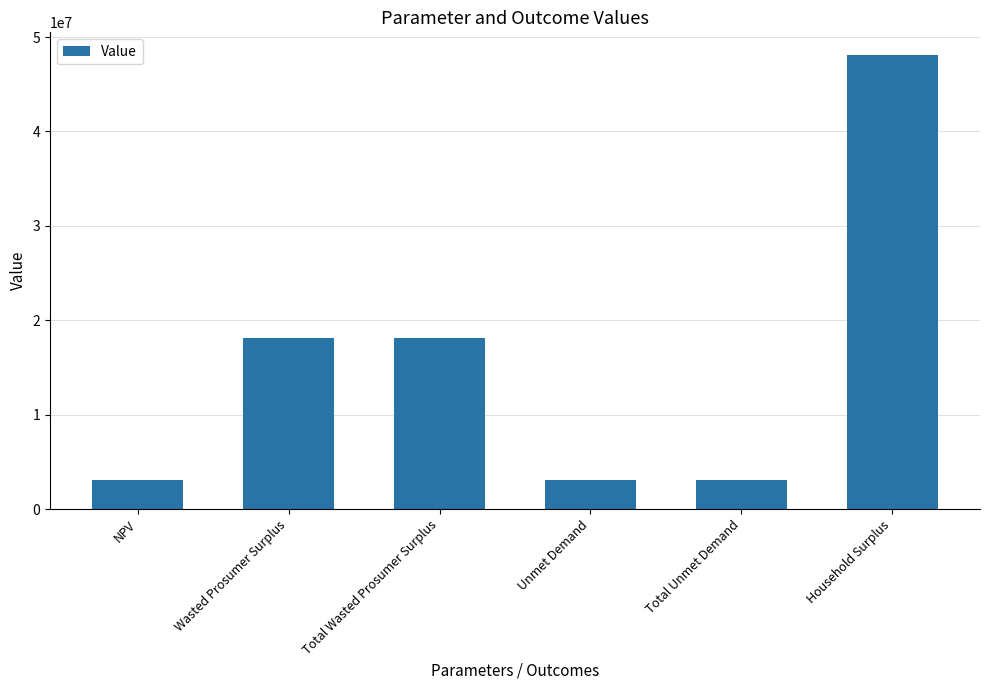

Count the number of data series in this chart.

1